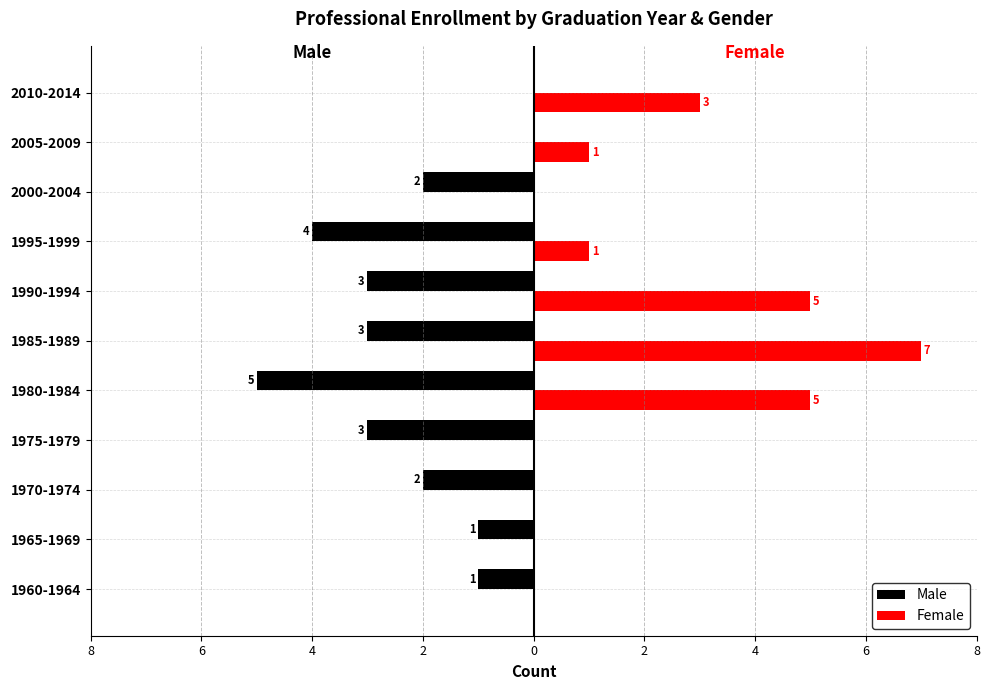

What are all the series names shown in the legend?

Male, Female